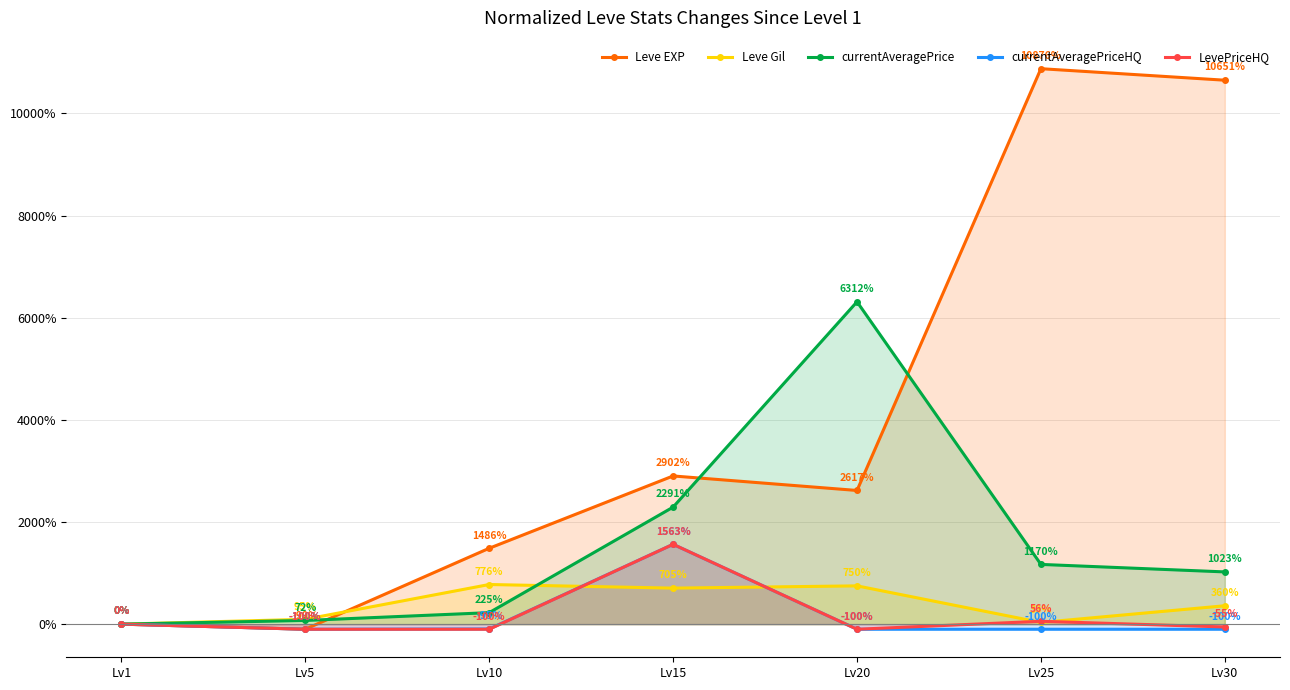

The LevePriceHQ series shows 1563.0 at Lv15. True or false?

True